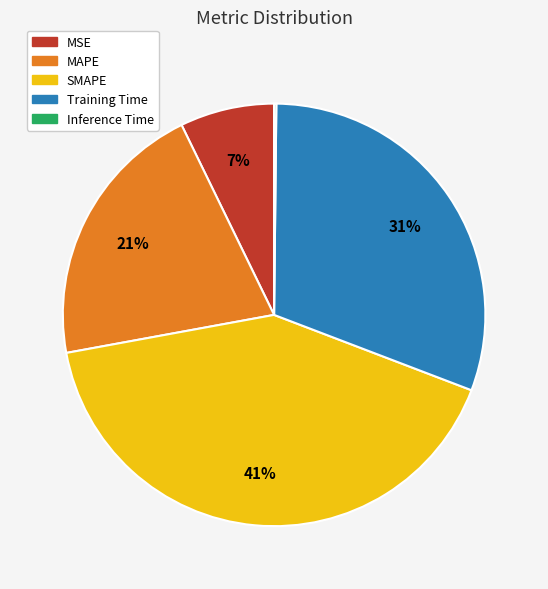

To the nearest percent, what is the difference between the largest and smallest slice percentages?

41%